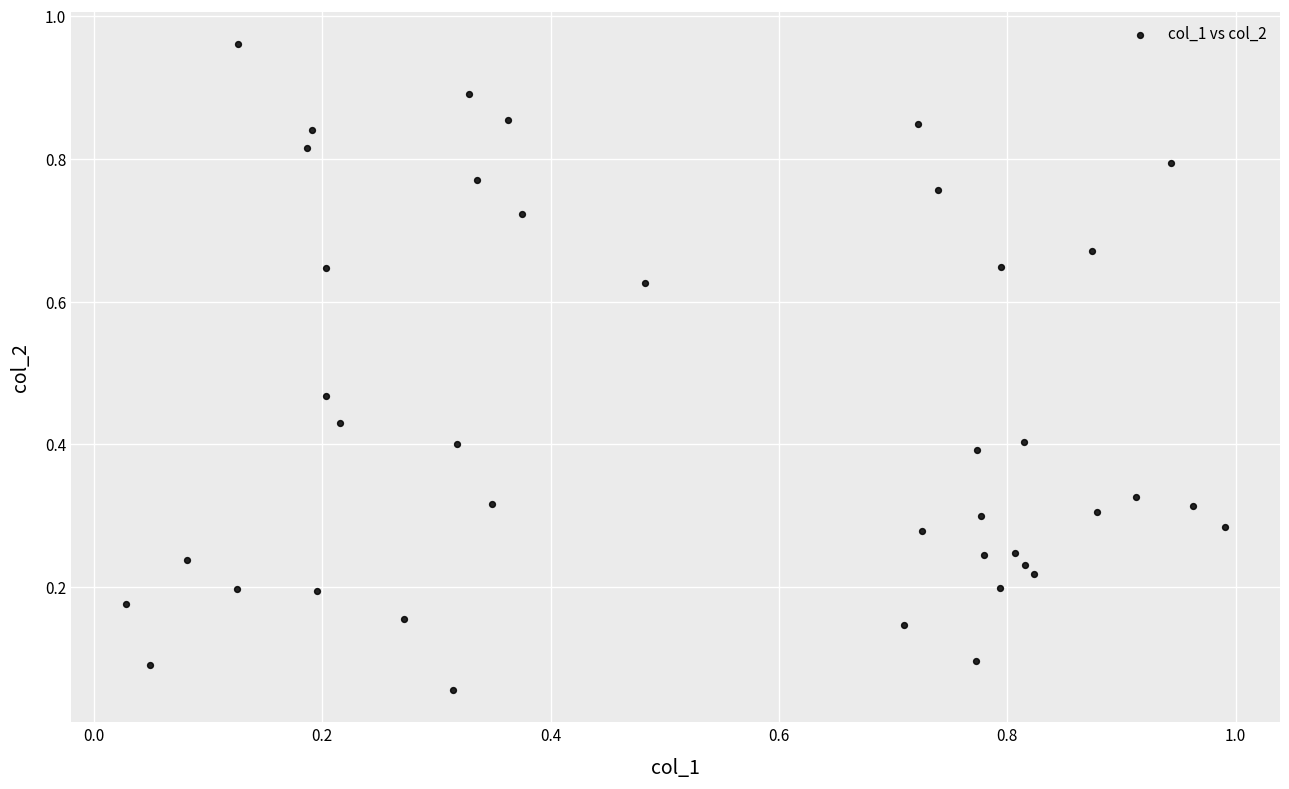

How many data points are displayed?

40